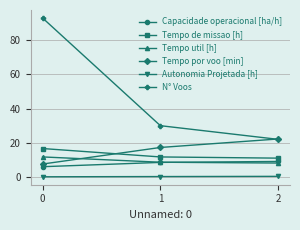

Rank the categories by Tempo por voo [min] value from lowest to highest.

0, 1, 2